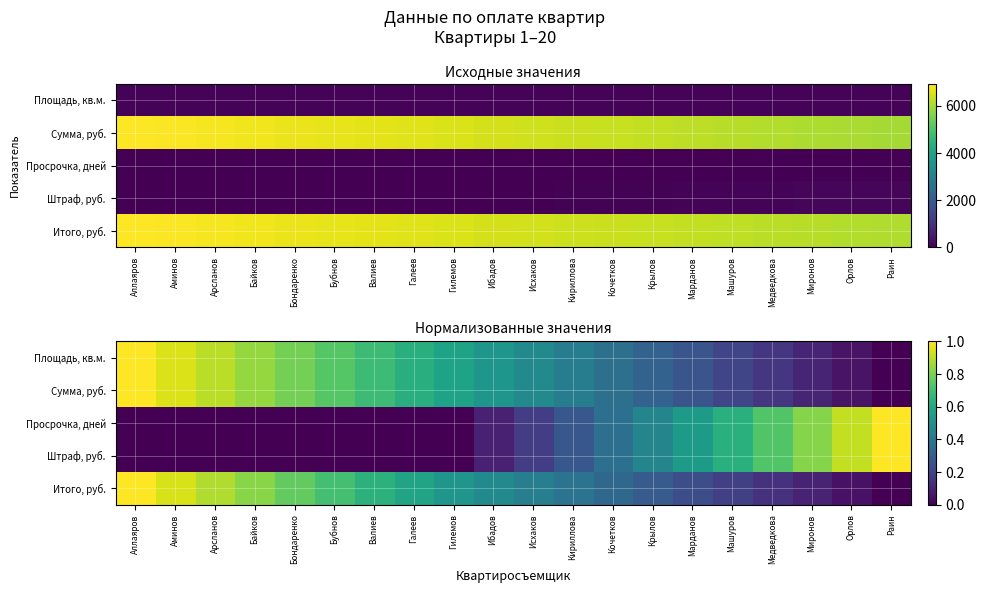

How many positive values does the Штраф, руб. series have?

11